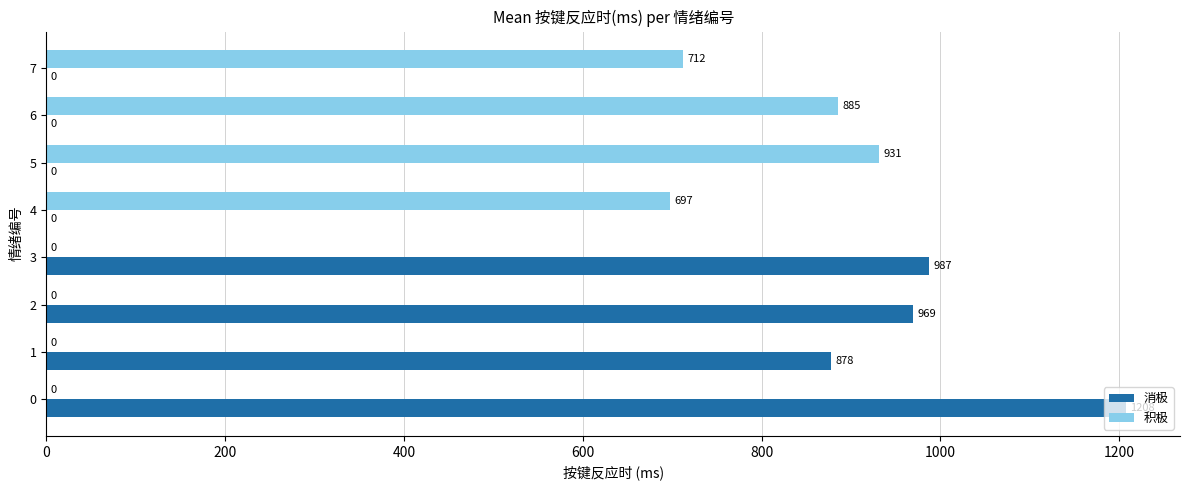

Which series has the largest total across all categories?

消极